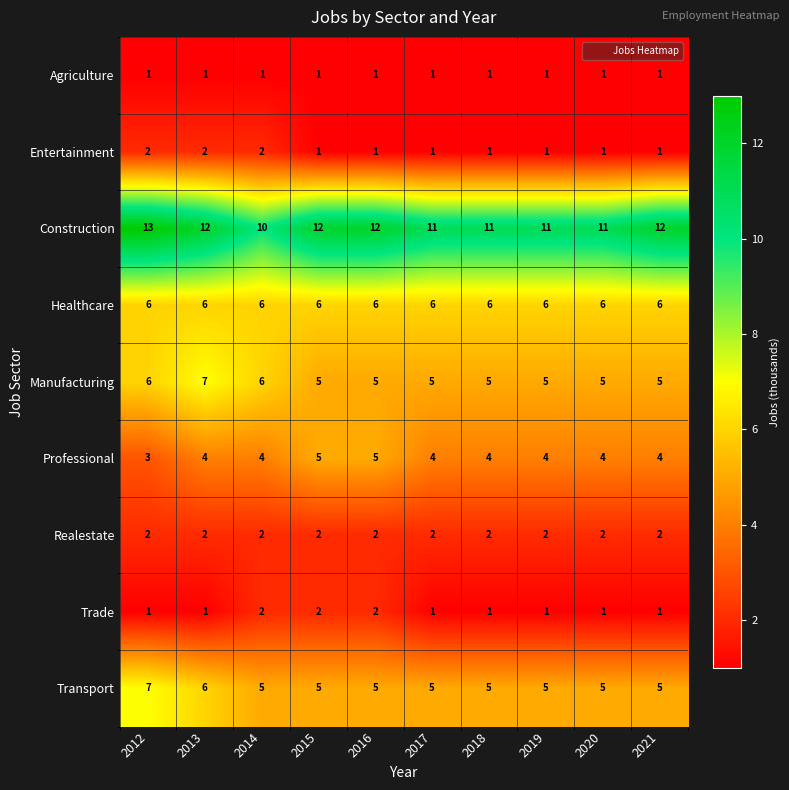

The Entertainment series shows 1 at 2019. True or false?

True